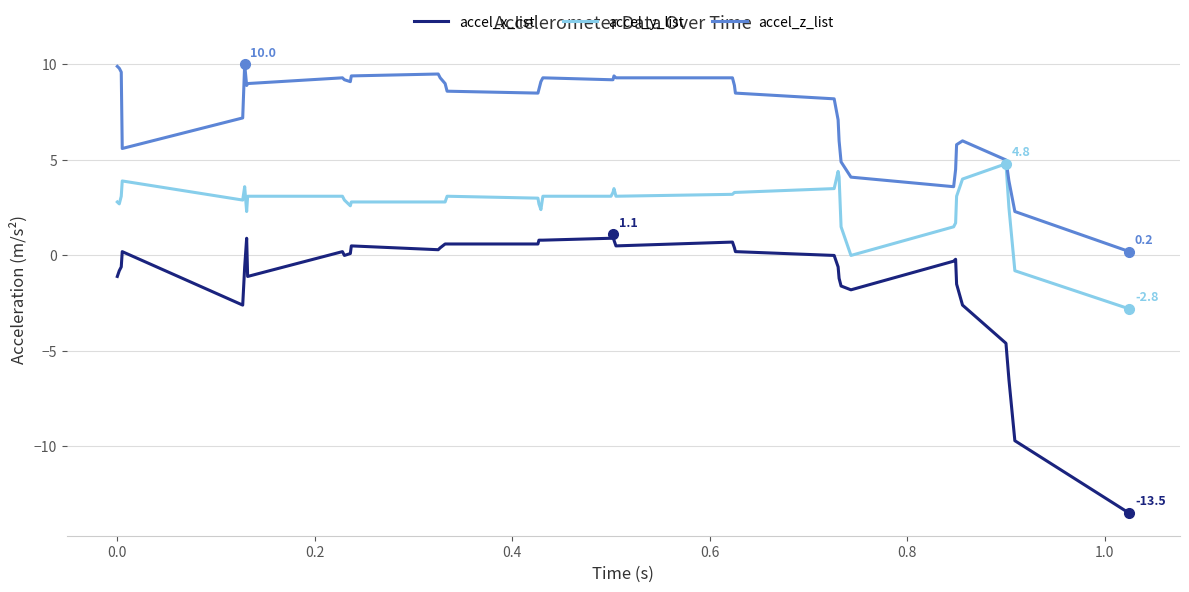

What are all the series names shown in the legend?

accel_x_list, accel_y_list, accel_z_list